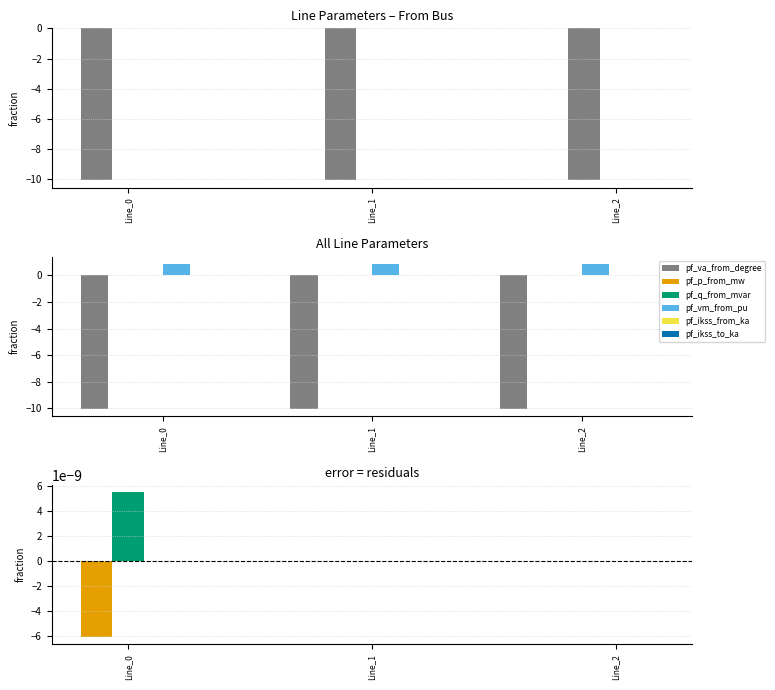

Reading left to right, extract all data points from this chart.

pf_va_from_degree: Line_0=-10.1	Line_1=-10.1	Line_2=-10.1
pf_p_from_mw: Line_0=-0.0	Line_1=0.0	Line_2=0.0
pf_q_from_mvar: Line_0=0.0	Line_1=0.0	Line_2=0.0
pf_vm_from_pu: Line_0=0.9	Line_1=0.9	Line_2=0.9
pf_ikss_from_ka: Line_0=0.0	Line_1=0.0	Line_2=0.0
pf_ikss_to_ka: Line_0=0.0	Line_1=0.0	Line_2=0.0